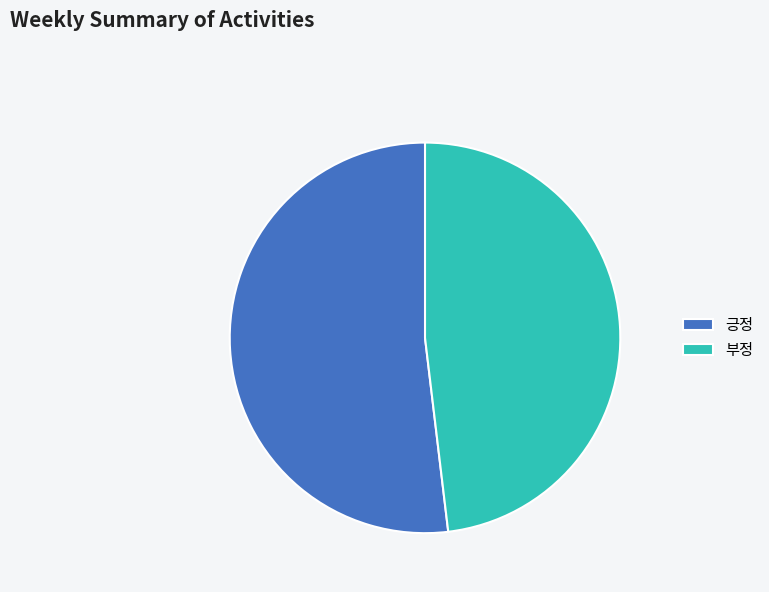

Which slice is the largest?

긍정